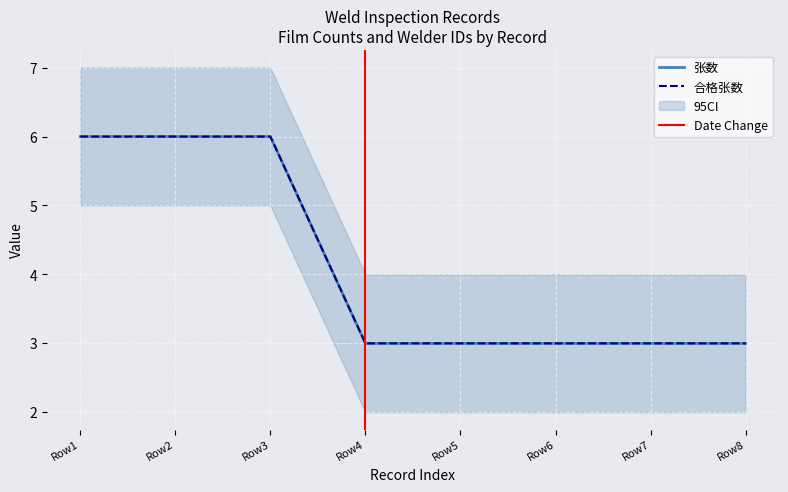

How many lines are shown in the chart?

2